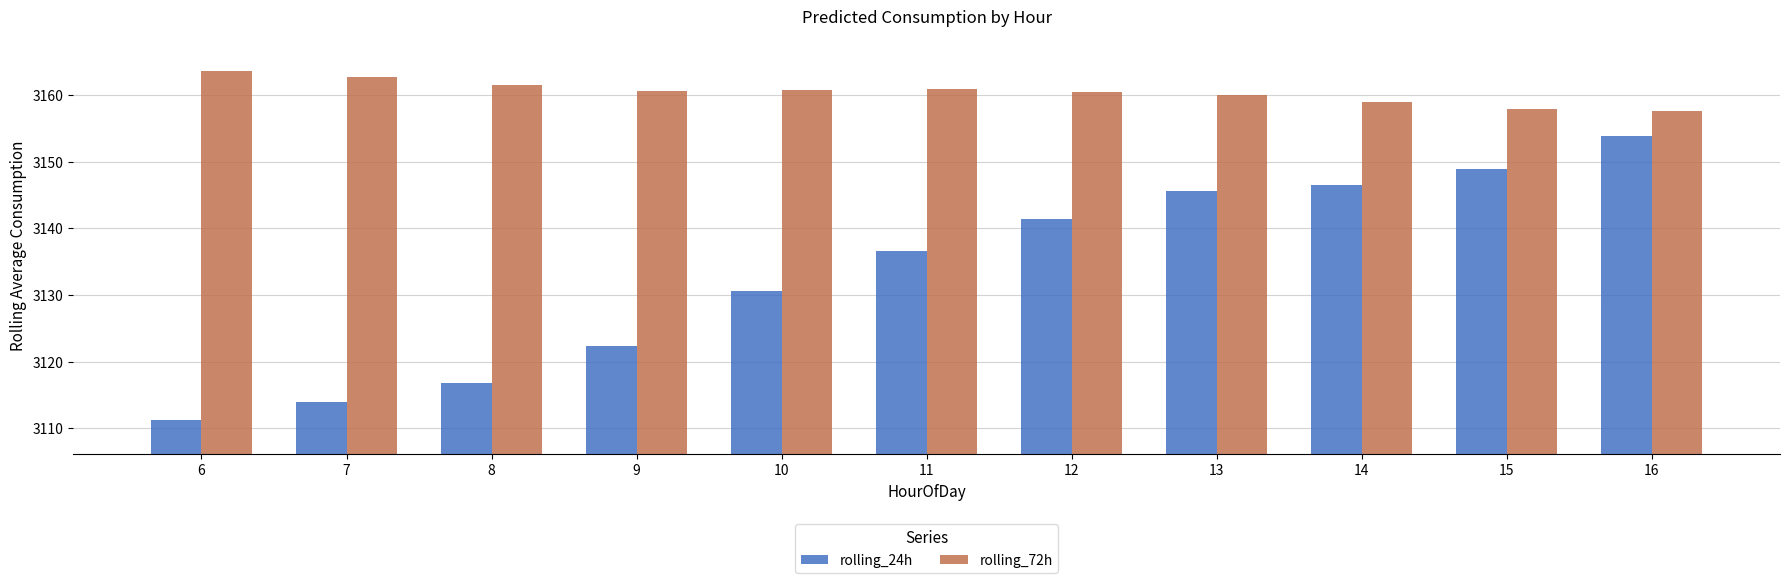

List the series in order of their peak value, lowest first.

rolling_24h, rolling_72h